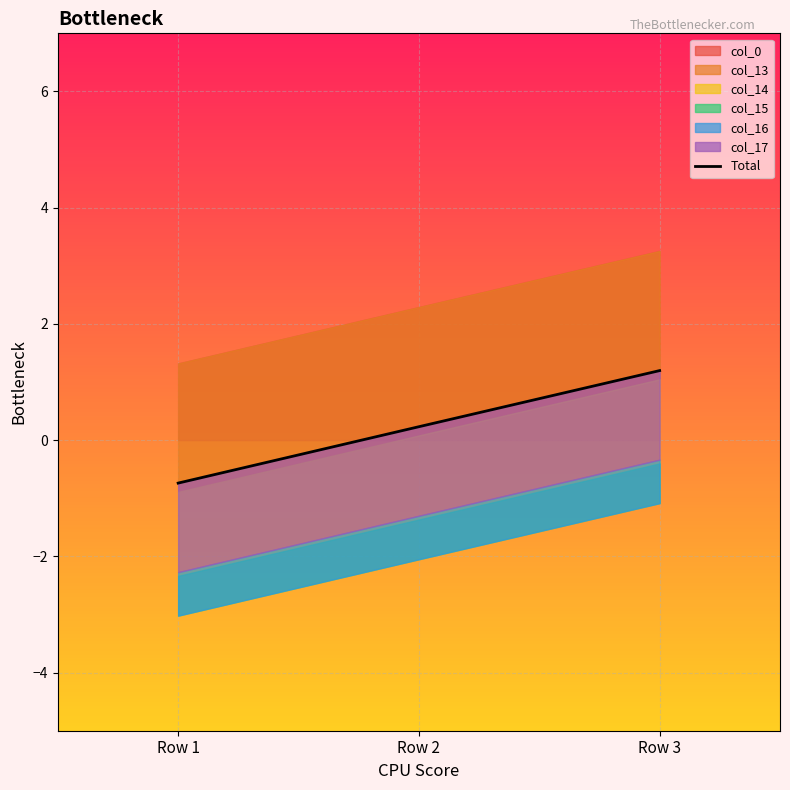

Is it true that the value at Row 2 is 0.4?

False